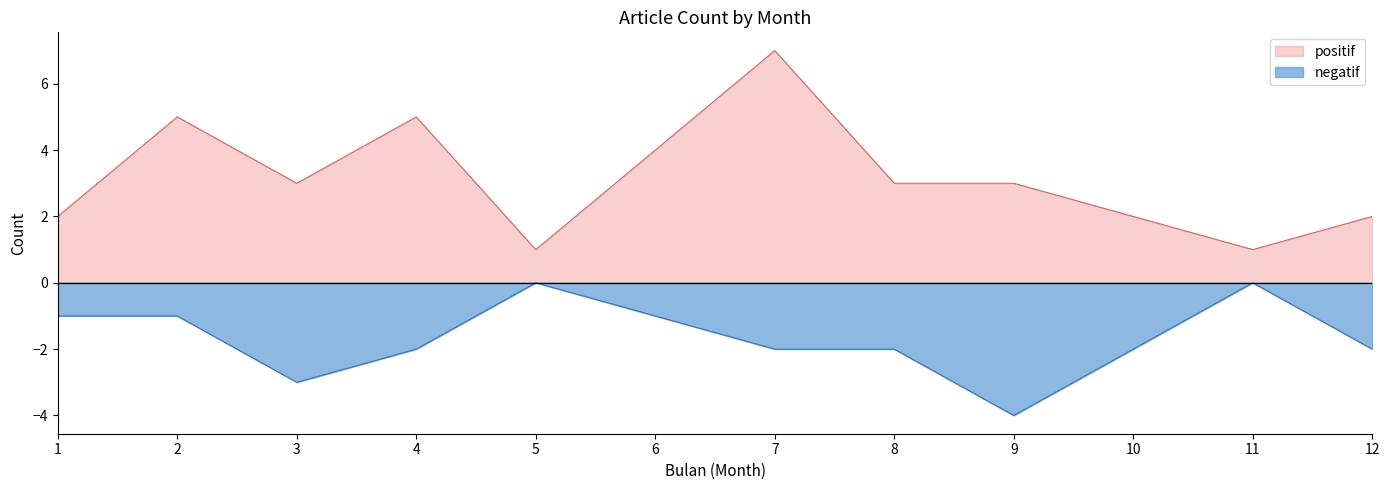

Reading right to left, what are all the values shown in this chart?

positif: 12=2	11=1	10=2	9=3	8=3	7=7	6=4	5=1	4=5	3=3	2=5	1=2
negatif: 12=-2	11=0	10=-2	9=-4	8=-2	7=-2	6=-1	5=0	4=-2	3=-3	2=-1	1=-1